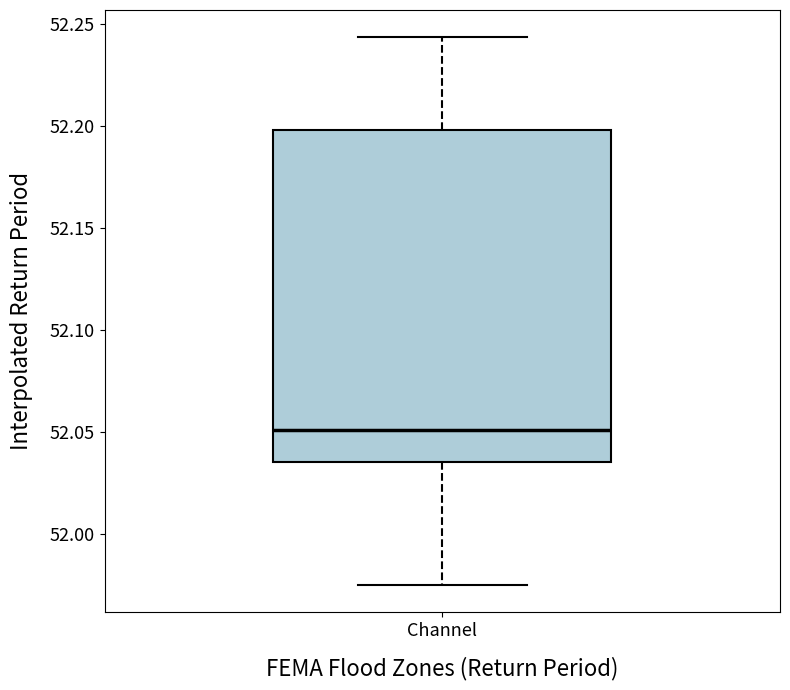

Read this box plot against the y-axis: the position of the median line, the range covered by the box, and the ends of both whiskers. The values are not printed on the chart, so give them approximately, as read against the axis.

median 52.050, box 52.035 to 52.200, whiskers 51.975 to 52.245